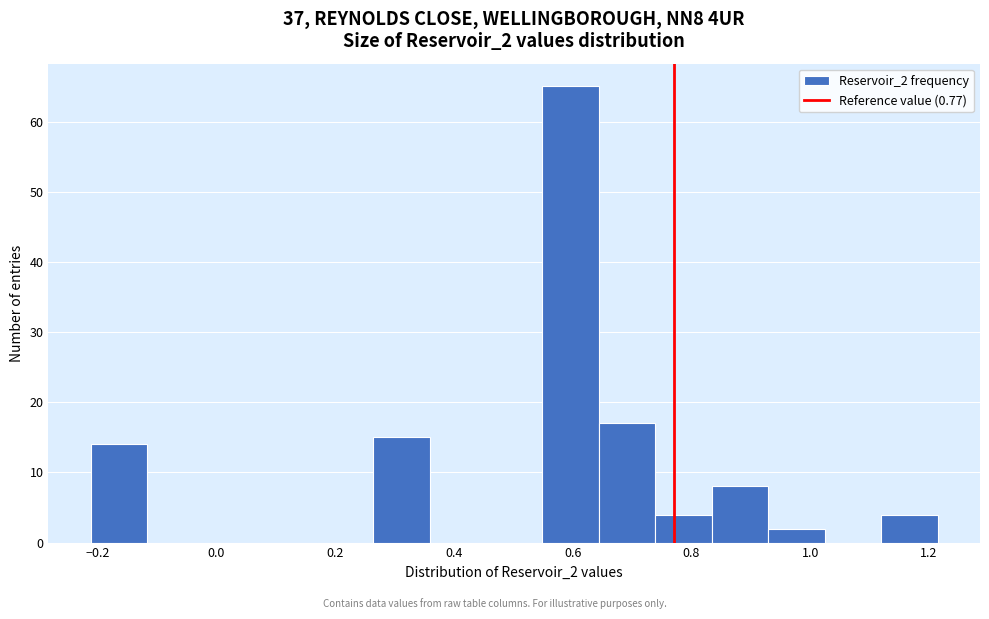

Reading left to right, list every bar in this chart as the range it spans on the x-axis followed by its height. Neither the bar edges nor the heights are printed on the chart, so give them approximately, as read against the axes.

-0.22 to -0.12: 14
-0.12 to -0.02: 0
-0.02 to 0.08: 0
0.08 to 0.16: 0
0.16 to 0.26: 0
0.26 to 0.36: 15
0.36 to 0.46: 0
0.46 to 0.54: 0
0.54 to 0.64: 65
0.64 to 0.74: 17
0.74 to 0.84: 4
0.84 to 0.92: 8
0.92 to 1.02: 2
1.02 to 1.12: 0
1.12 to 1.22: 4